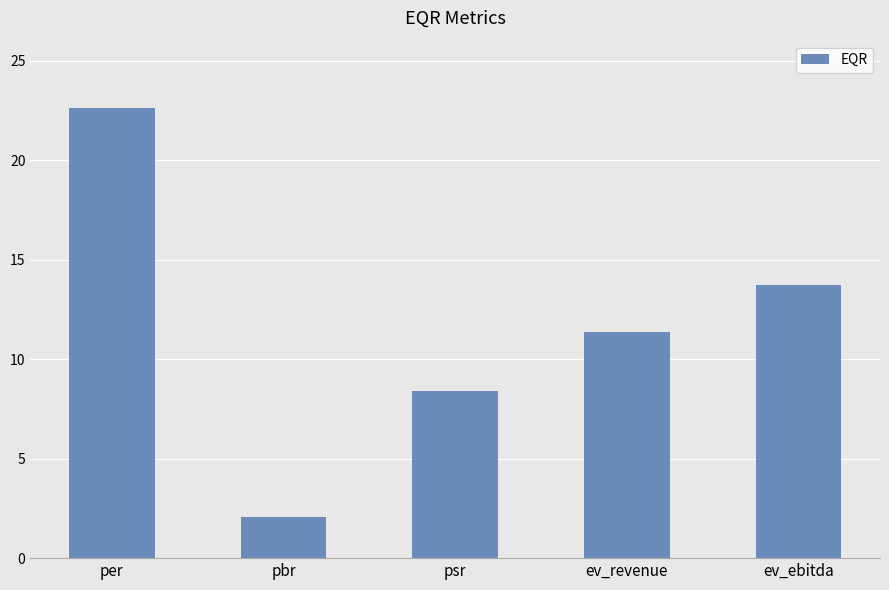

The value at pbr is 2.0. True or false?

True